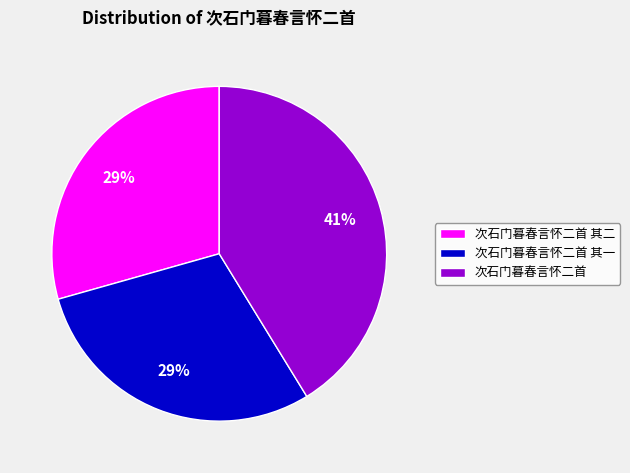

How many slices are in this pie chart?

3